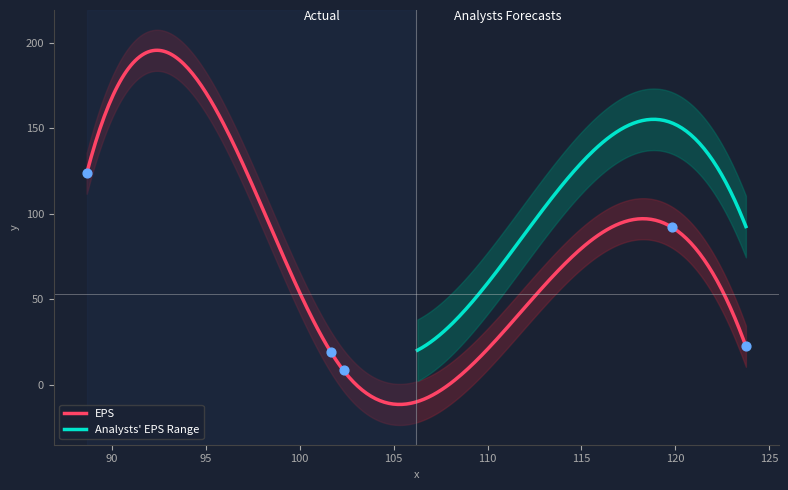

What is the ratio of the value at 119.8 to the value at 123.75?

4.1